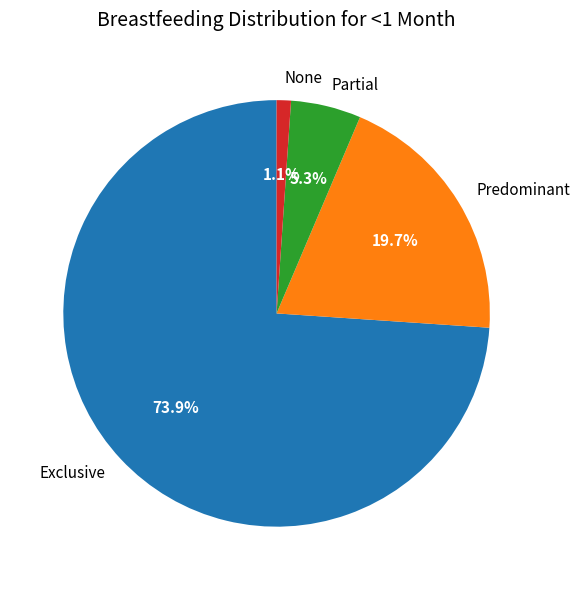

How many slices are in this pie chart?

4